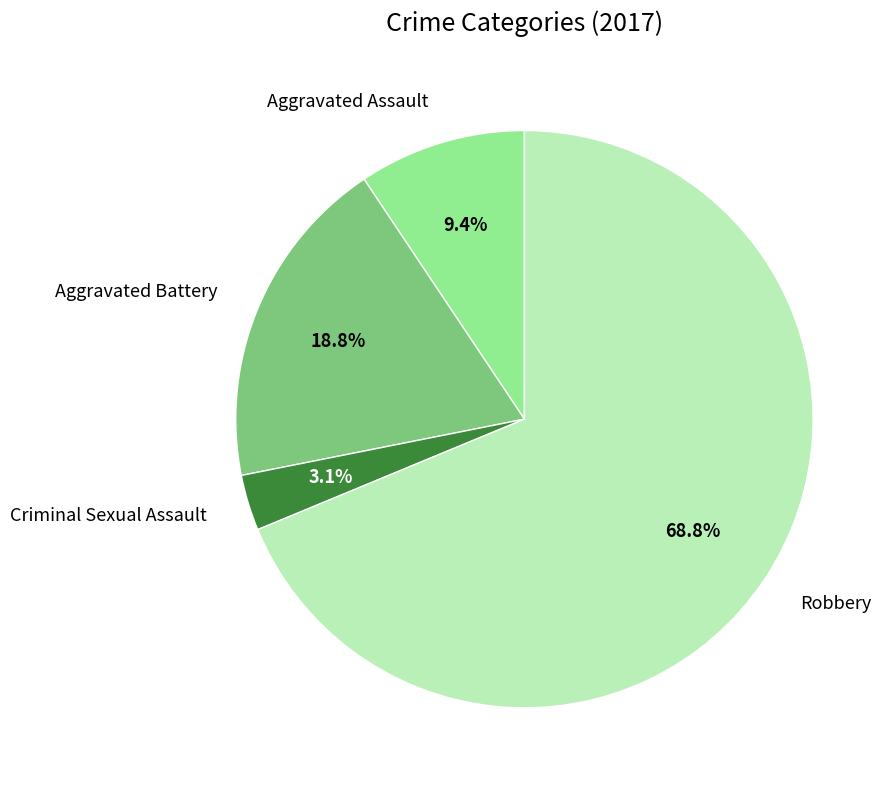

What is the smallest slice in the pie chart?

Criminal Sexual Assault